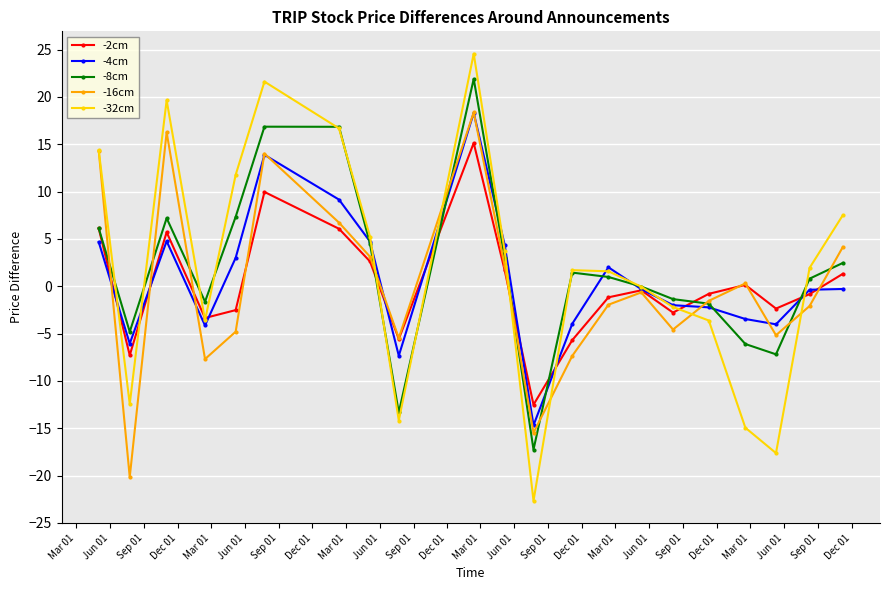

What is the value of the -32cm point at the 18th from the left?

-14.9